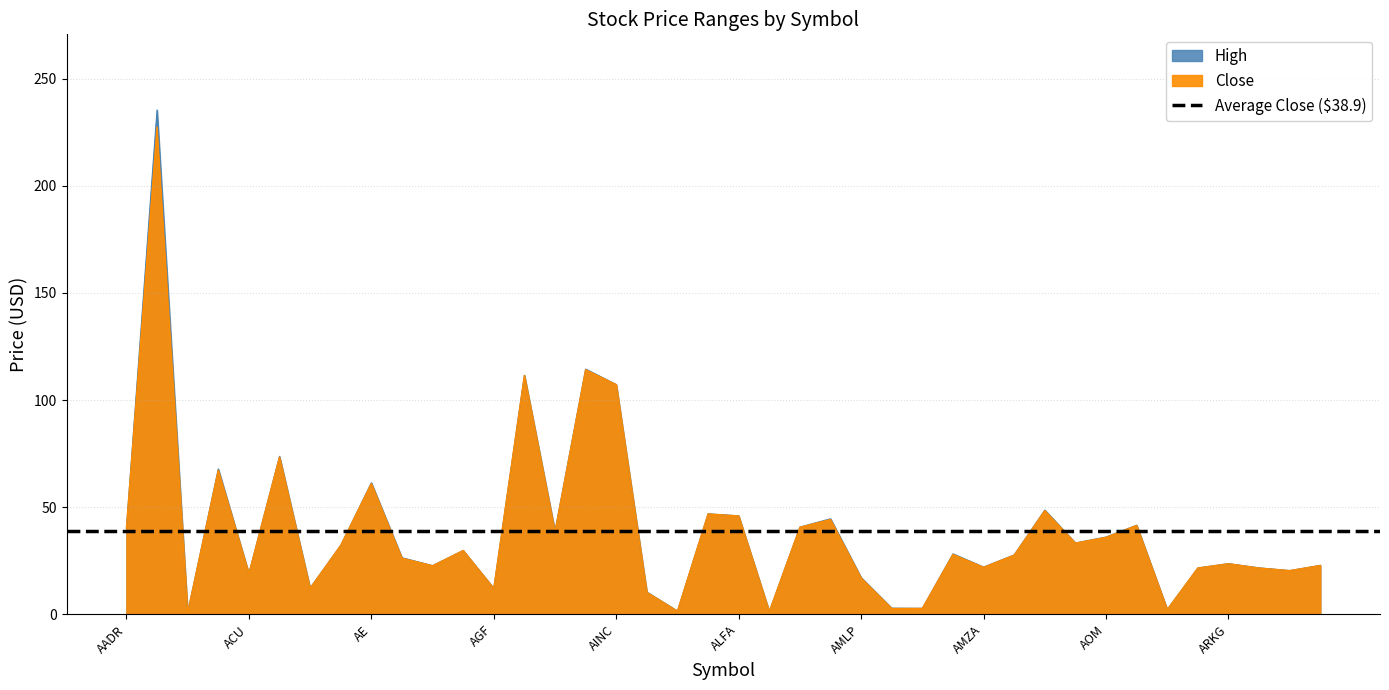

List the labels in order of Close value, largest first.

AAMC, AGZ, AGG, AINC, ACWV, ACIM, AE, AOA, ALD, ALFA, AMJ, AOR, ALTS, AADR, AGQ, AOM, AOK, ADZ, AGA, AMU, ANGL, AFK, ARKG, ARKW, AFTY, AMZA, ARGT, ARKK, ARKQ, ACU, AMLP, ACY, AGF, AIRI, AMS, AMPE, APT, AKG, ALN, AAU